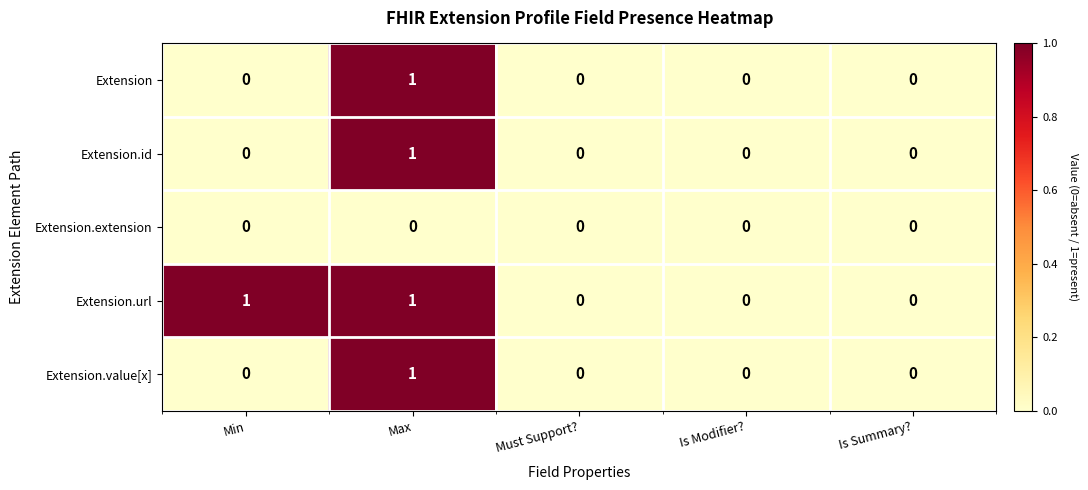

Which series has the largest total across all categories?

Extension.url